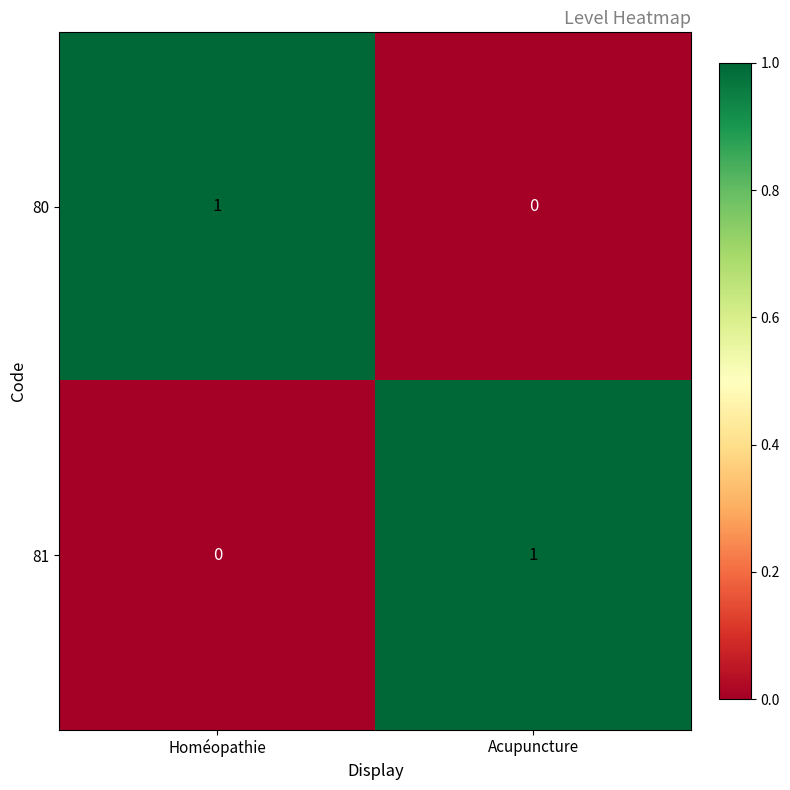

What is the difference between the highest and lowest values at Acupuncture?

1